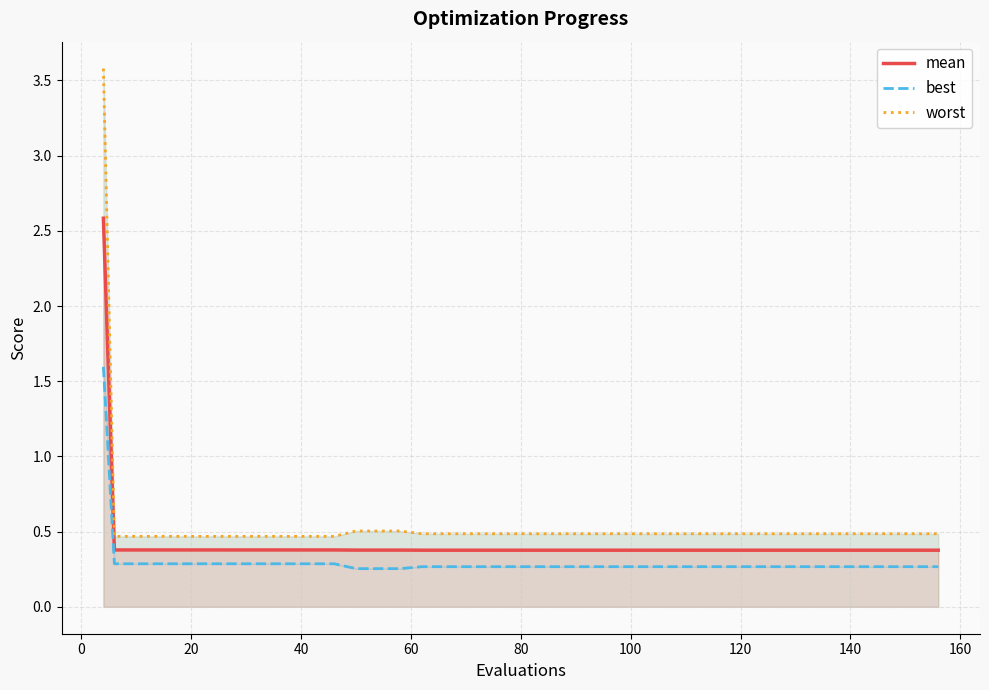

What is the maximum value for mean?

2.6